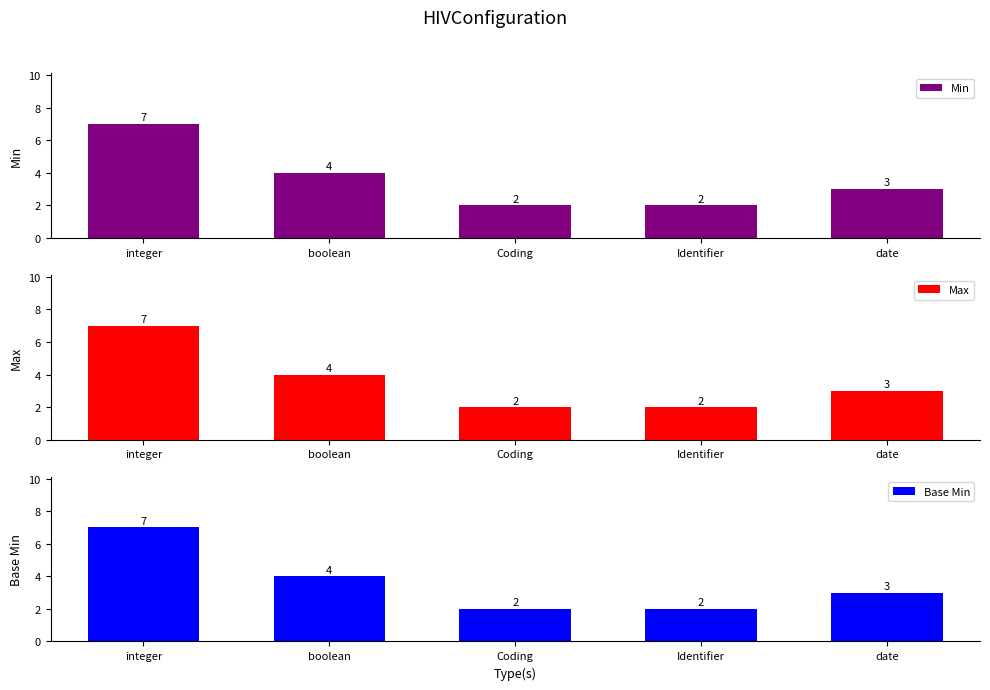

What is the sum of the Min values at boolean and Identifier?

6